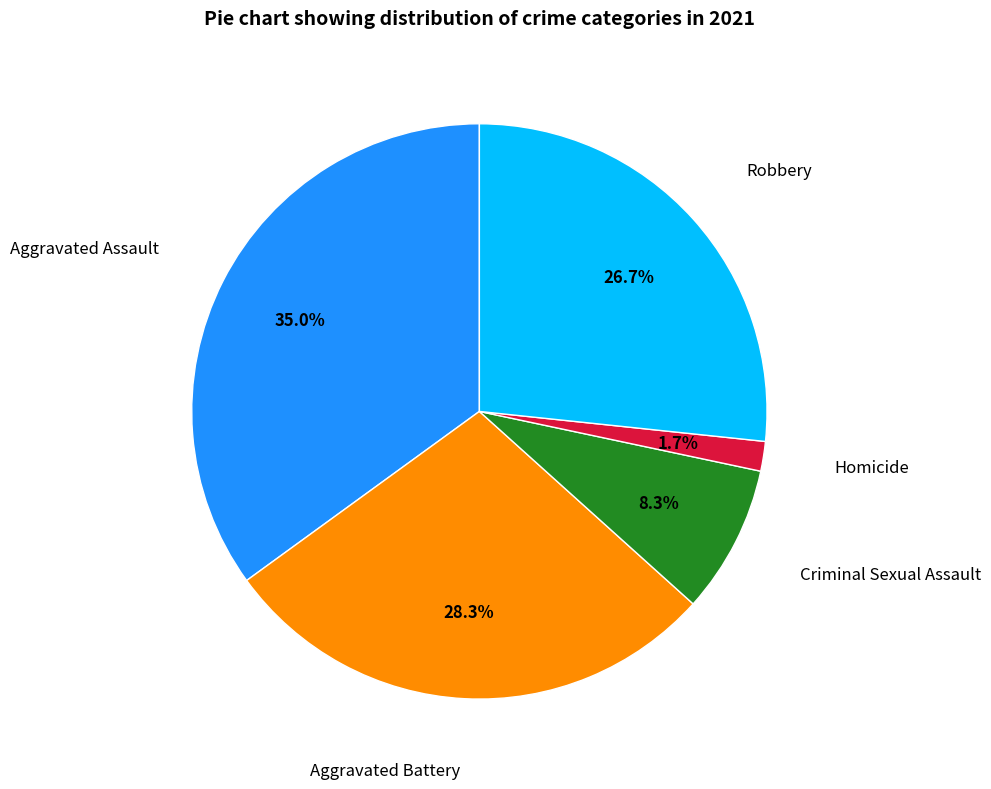

Does any single category account for the majority?

No